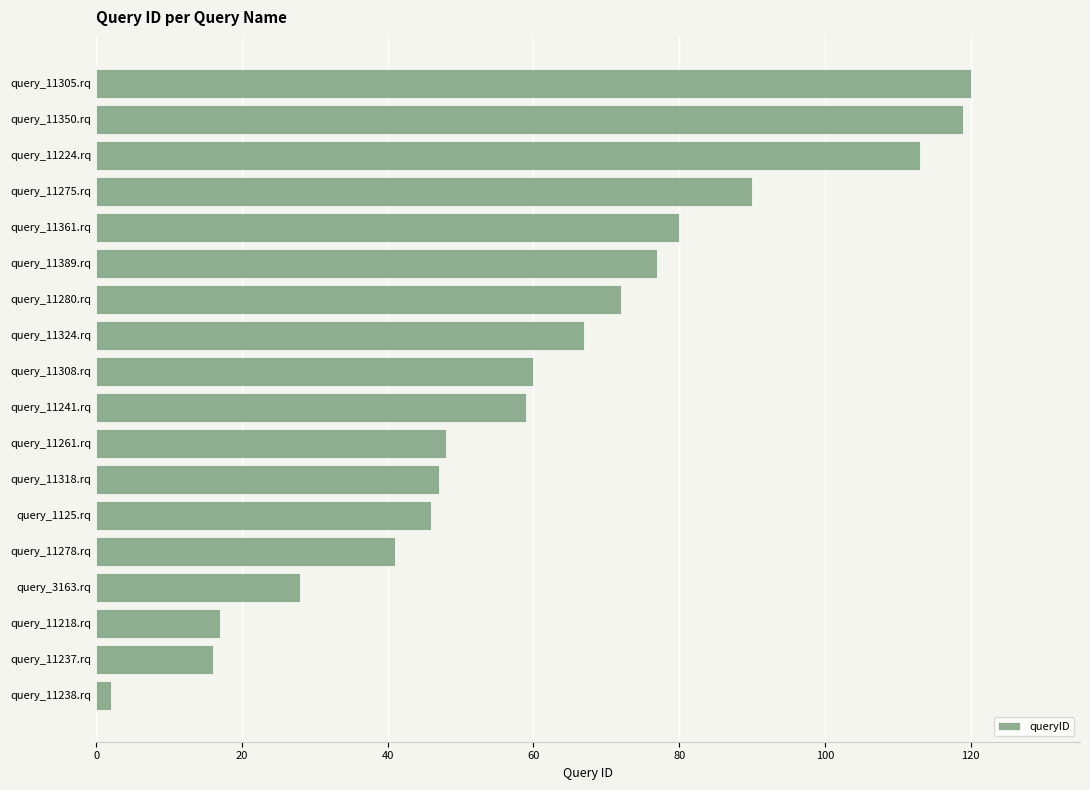

What is the difference between the values at query_11308.rq and query_11350.rq?

59